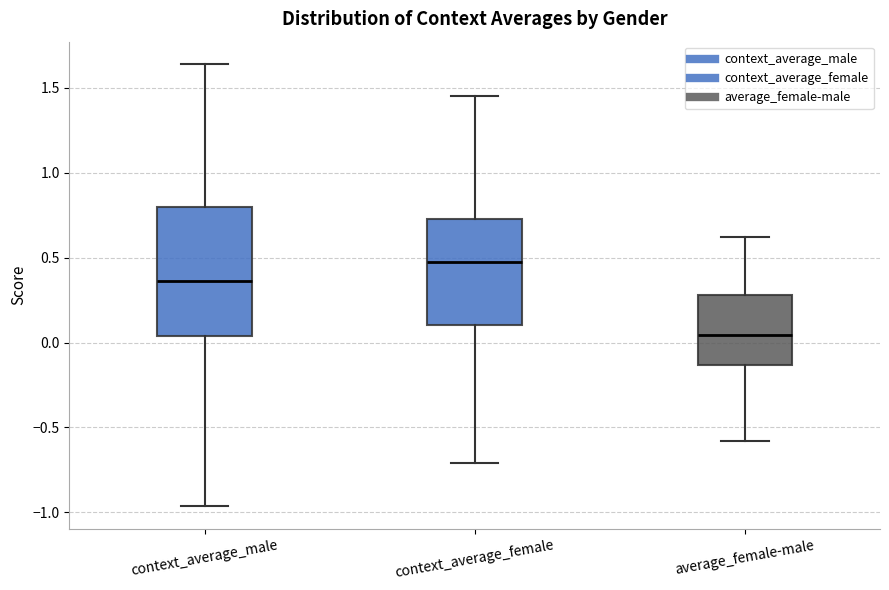

Which box is the tallest, from its lower edge to its upper edge?

context_average_male